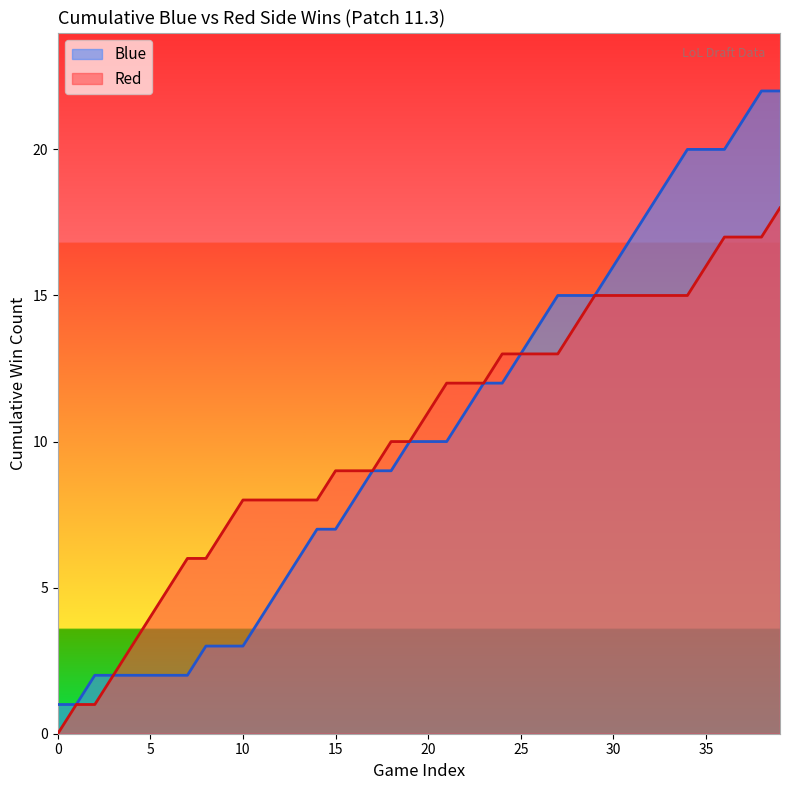

List the series in order of their peak value, highest first.

Blue, Red